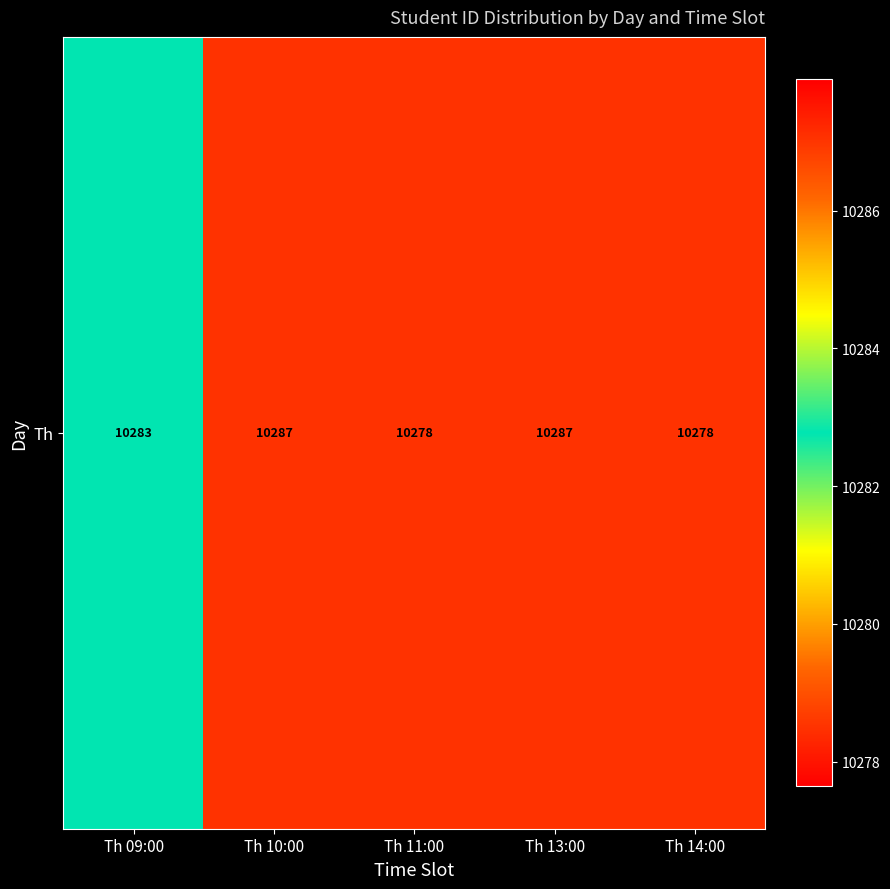

What is the change in value from Th 09:00 to Th 10:00?

+4.3